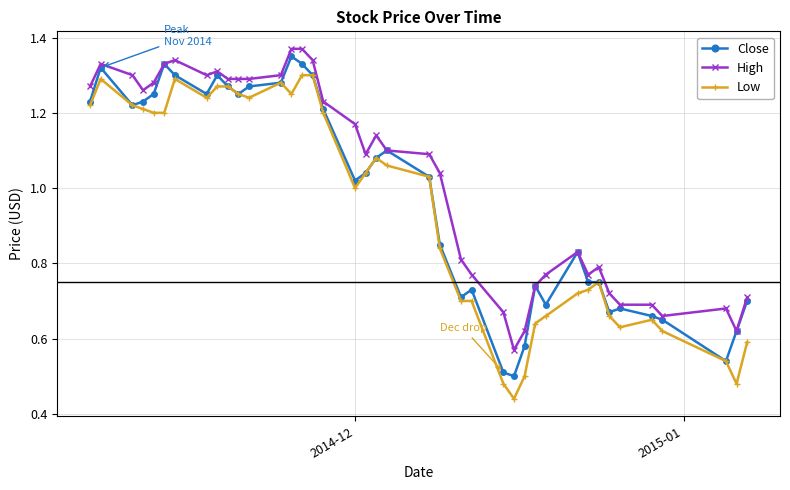

Which series has the largest total across all categories?

High